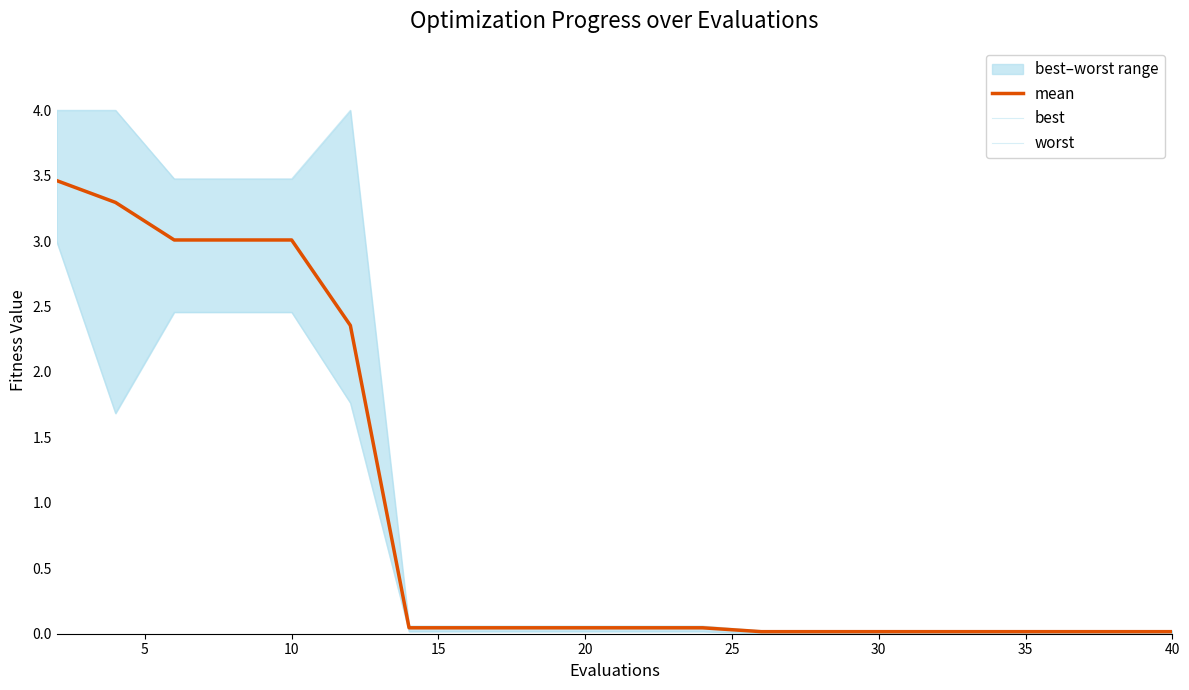

List the series in order of their peak value, highest first.

worst, mean, best